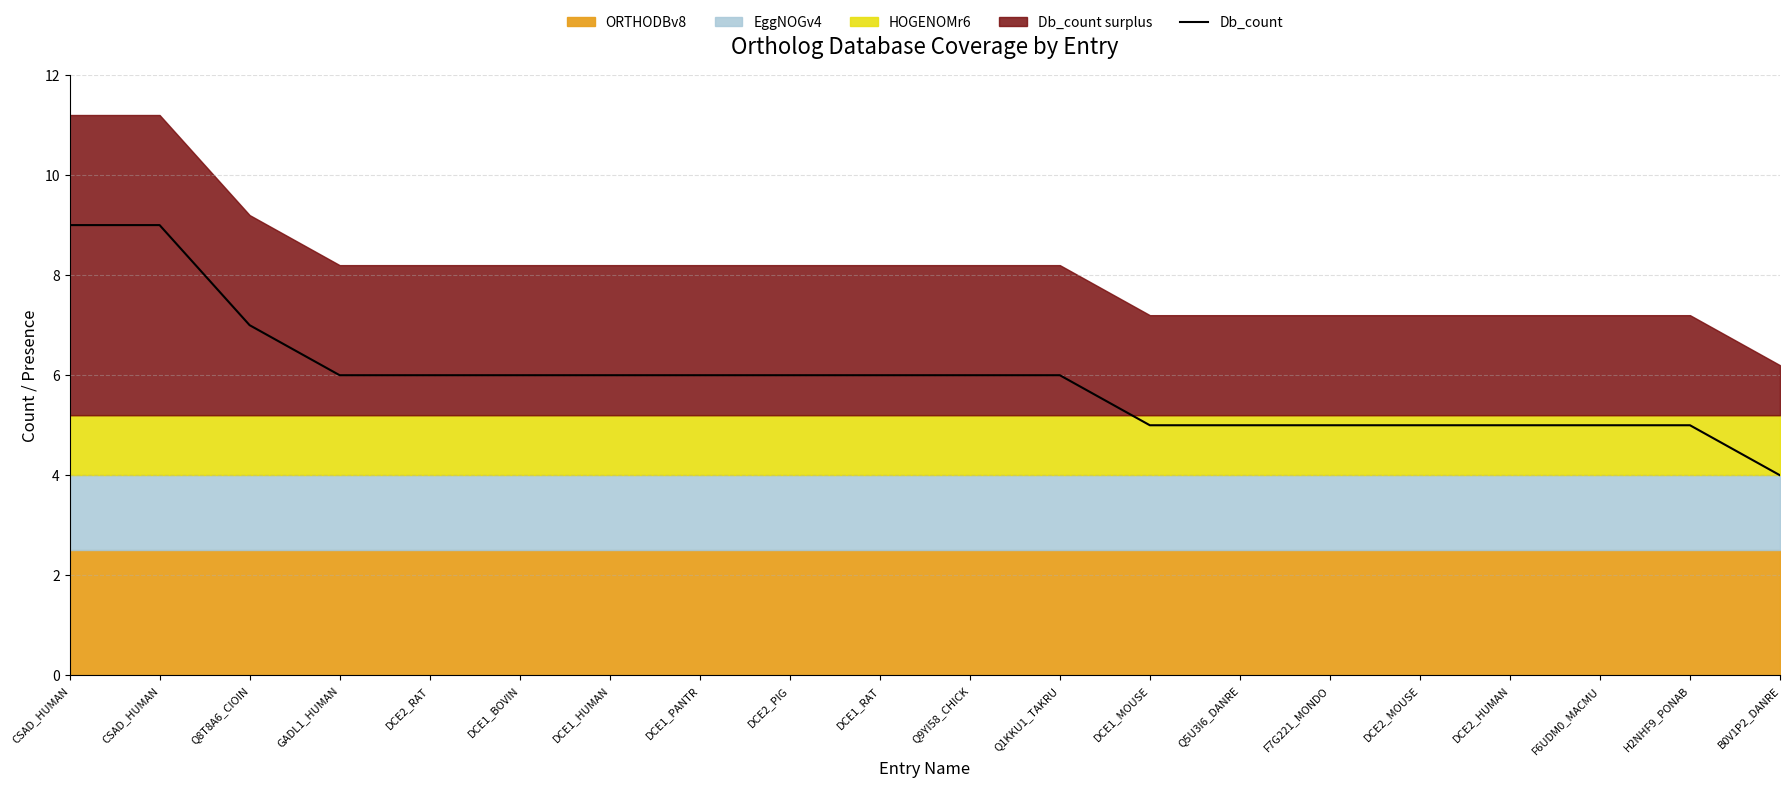

Where is the data nearest to the value 6?

GADL1_HUMAN